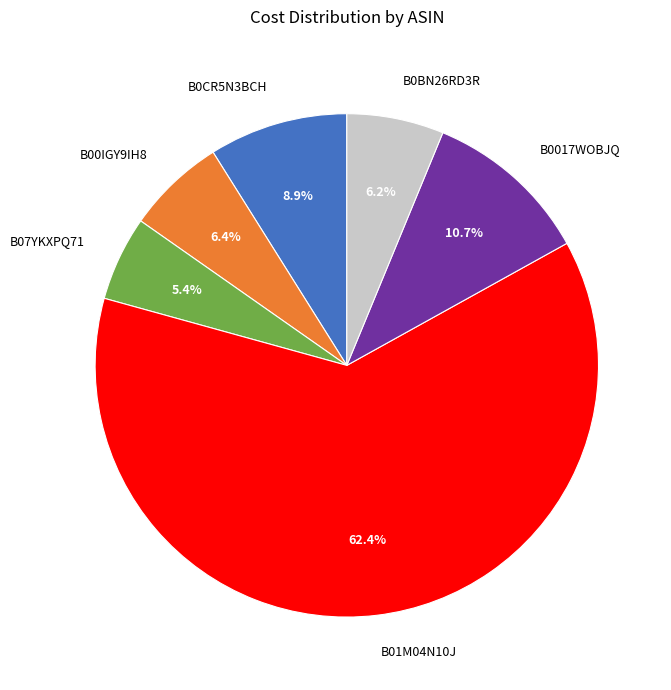

Which has a higher value, B07YKXPQ71 or B0017WOBJQ?

B0017WOBJQ